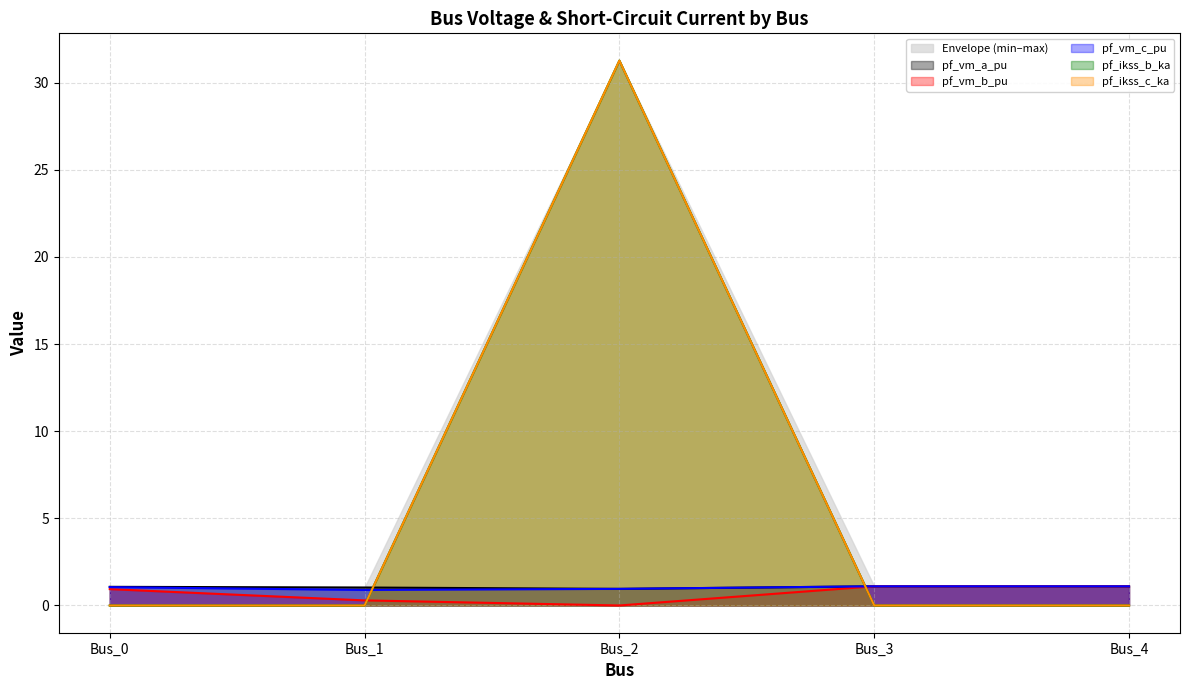

Does the chart have visible grid lines?

Yes